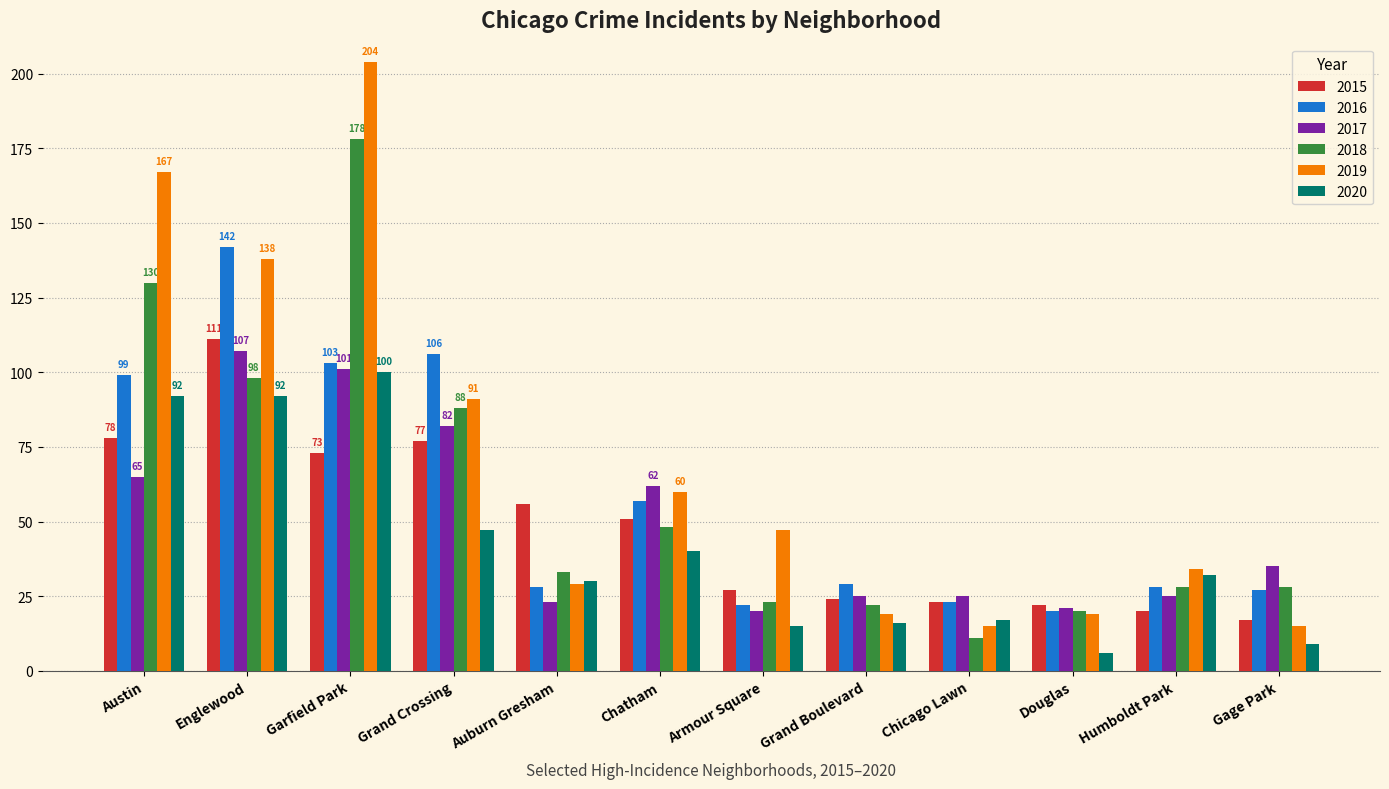

Are the bars grouped side by side (vs. stacked)?

Yes